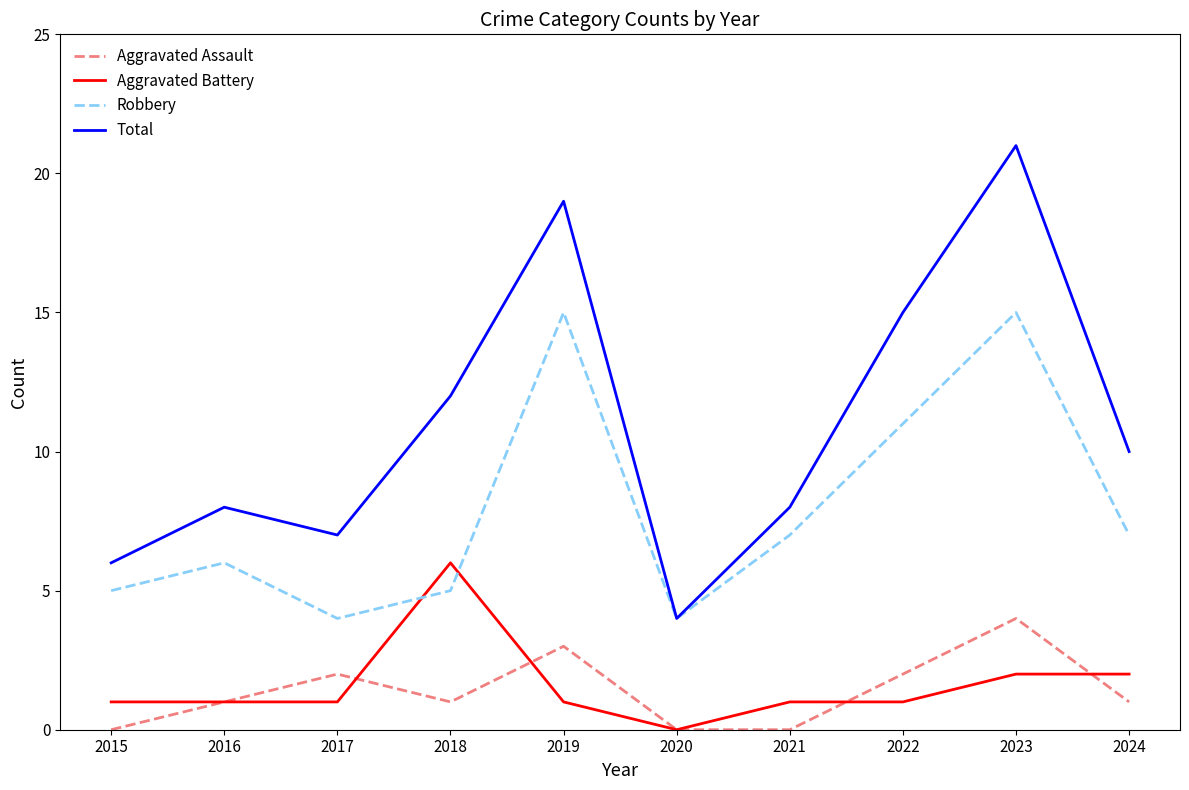

The value of Aggravated Assault at 2023 is 6. True or false?

False